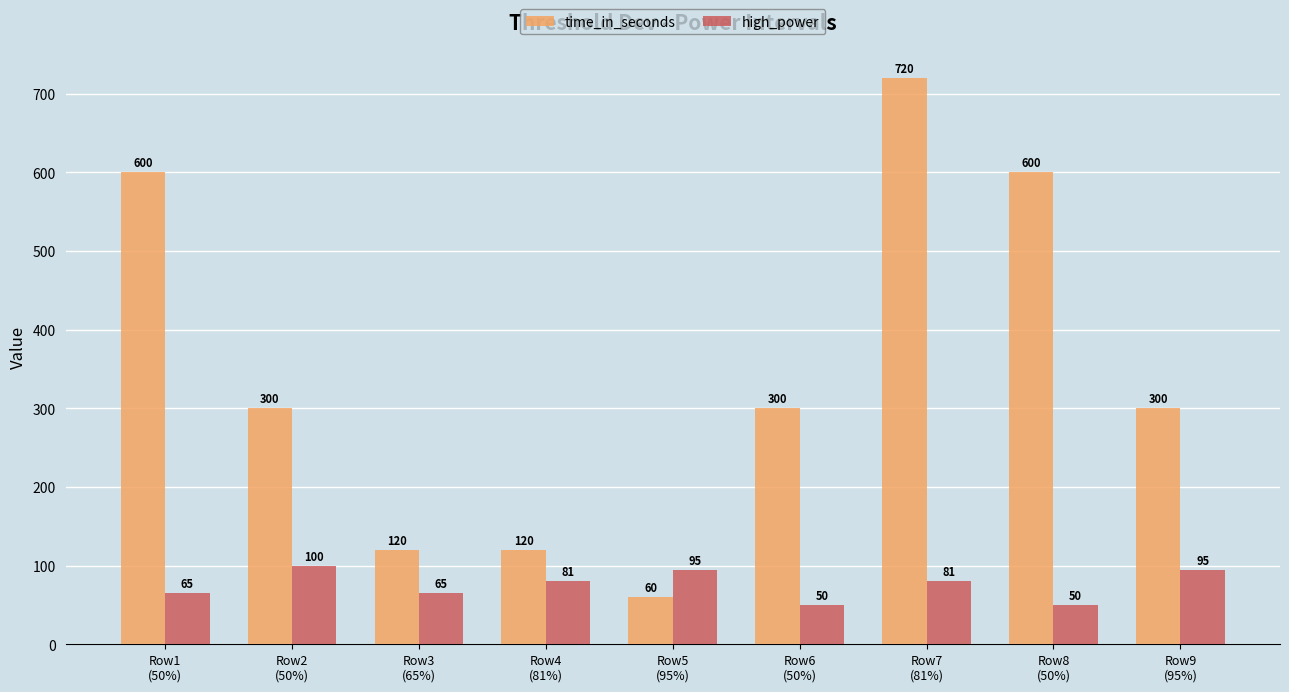

What is the value of the high_power bar at the 7th from the left?

81